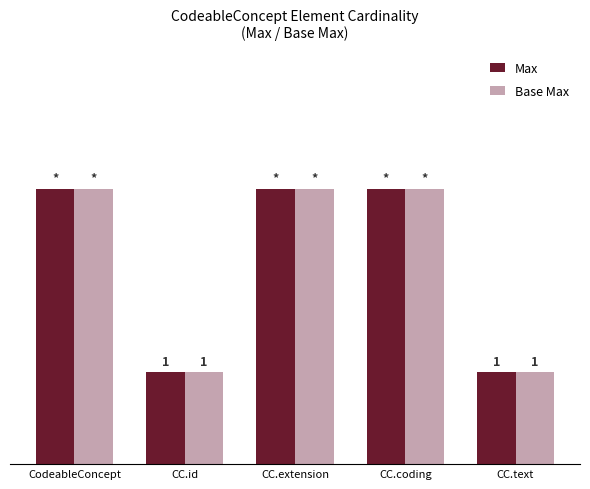

What is the minimum value for Max?

1